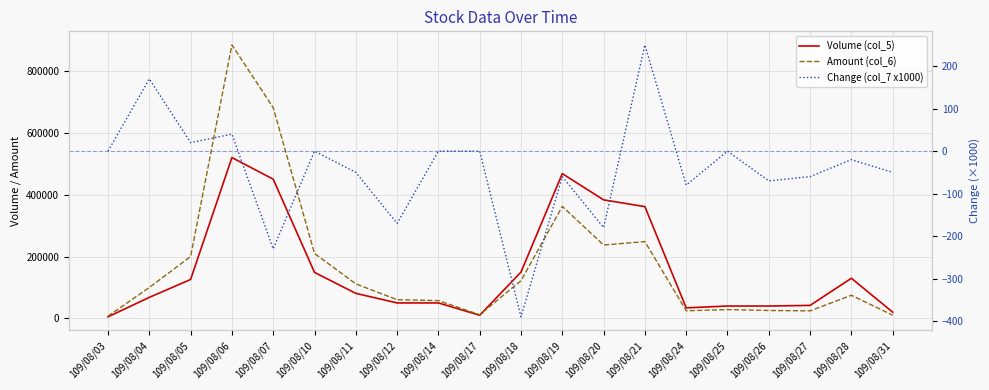

At how many categories does at least one series exceed 418312?

3